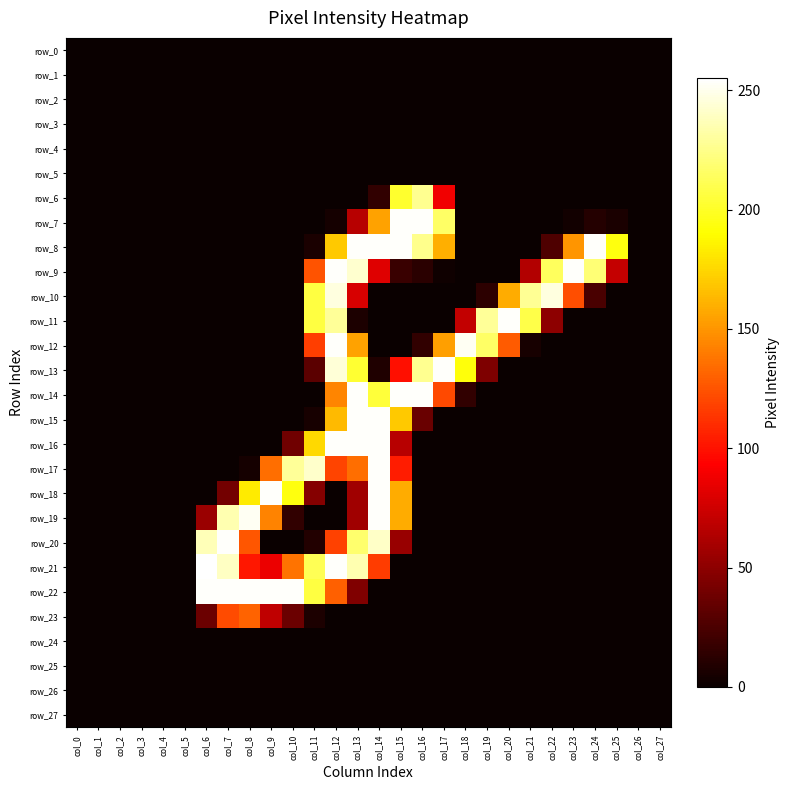

What is the sum of all row_6 values?

532